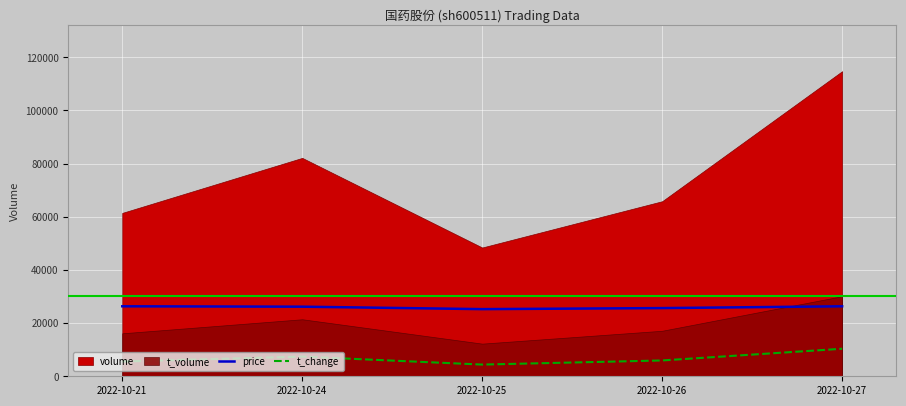

What is the value of the price point at the 1st from the left?

26320.0